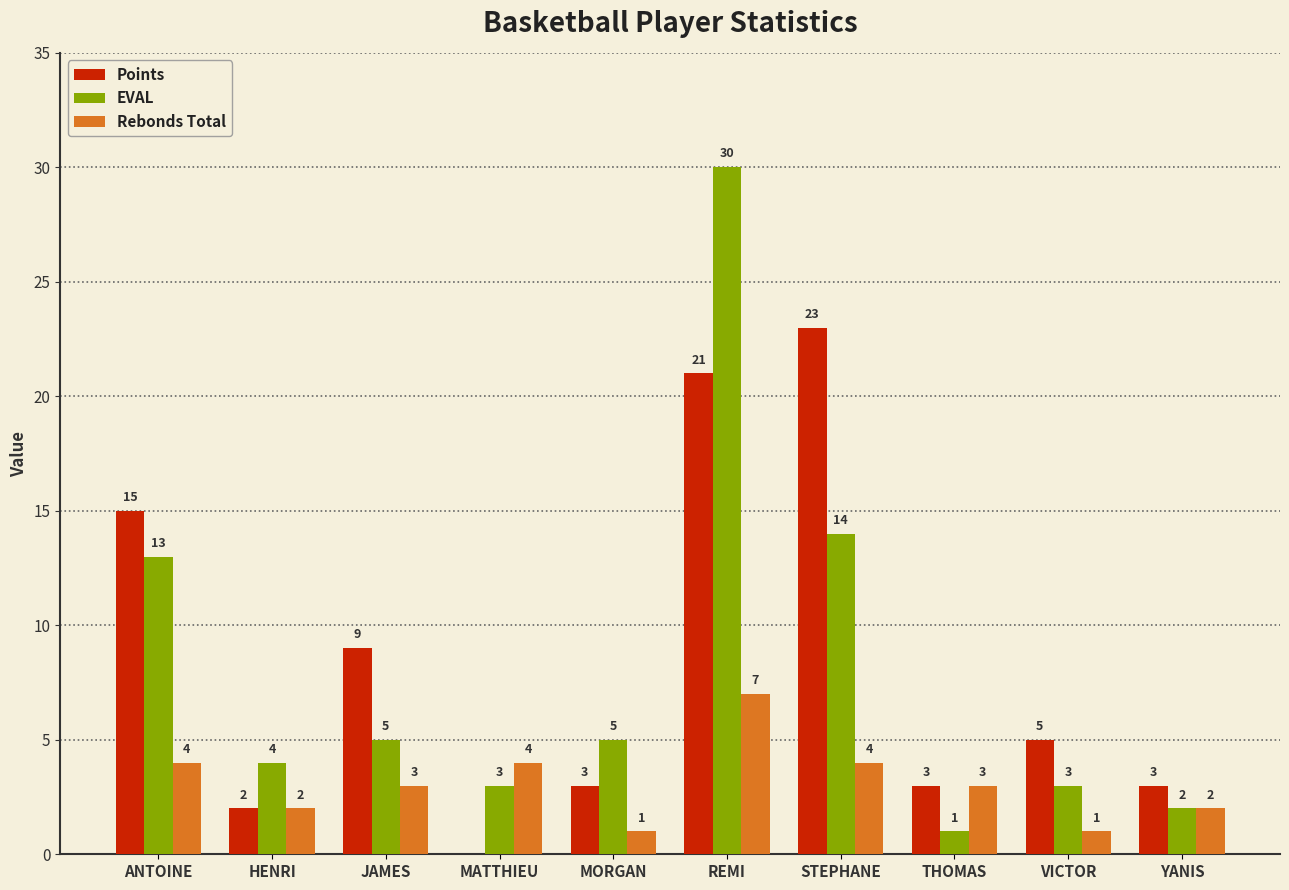

The value of Points at THOMAS is 3. True or false?

True